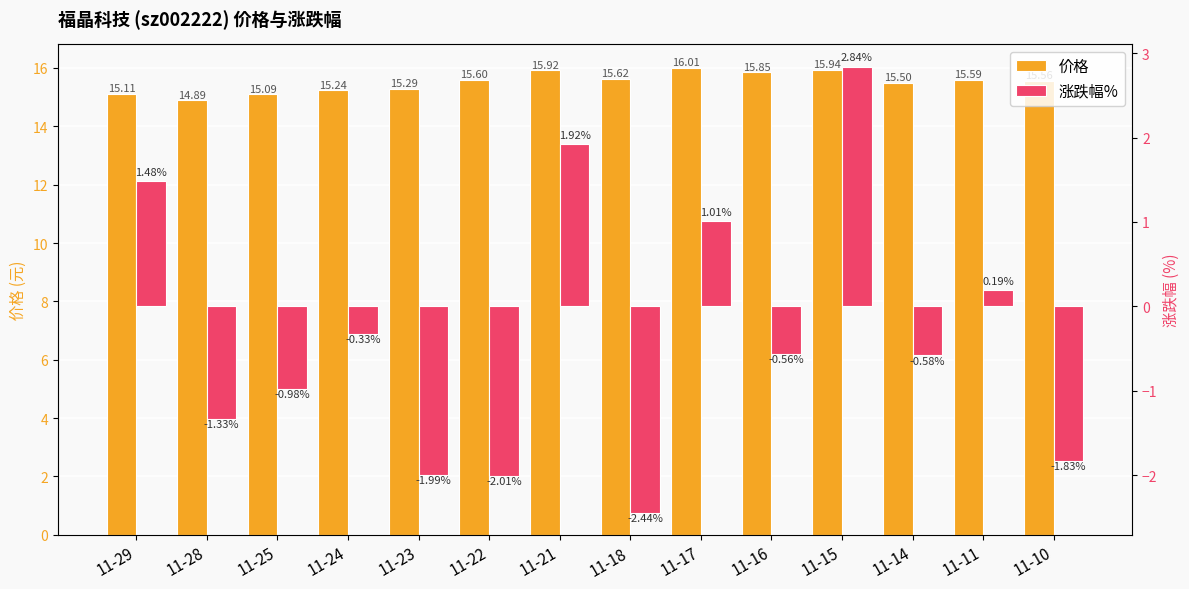

List the series in order of their peak value, highest first.

价格, 涨跌幅%